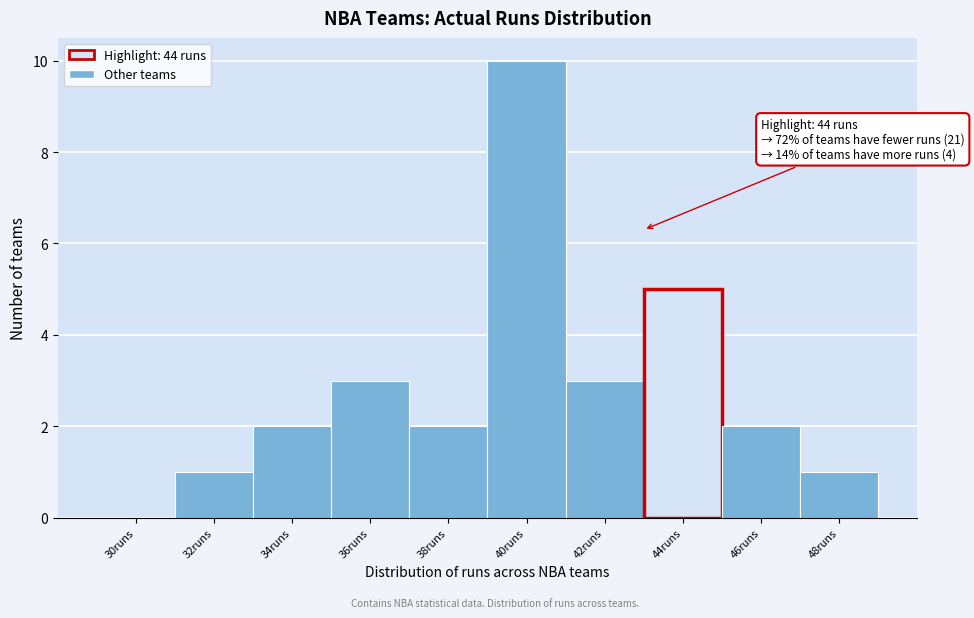

Reading left to right, transcribe all the data shown in this chart.

30runs=0	32runs=1	34runs=2	36runs=3	38runs=2	40runs=10	42runs=3	44runs=5	46runs=2	48runs=1